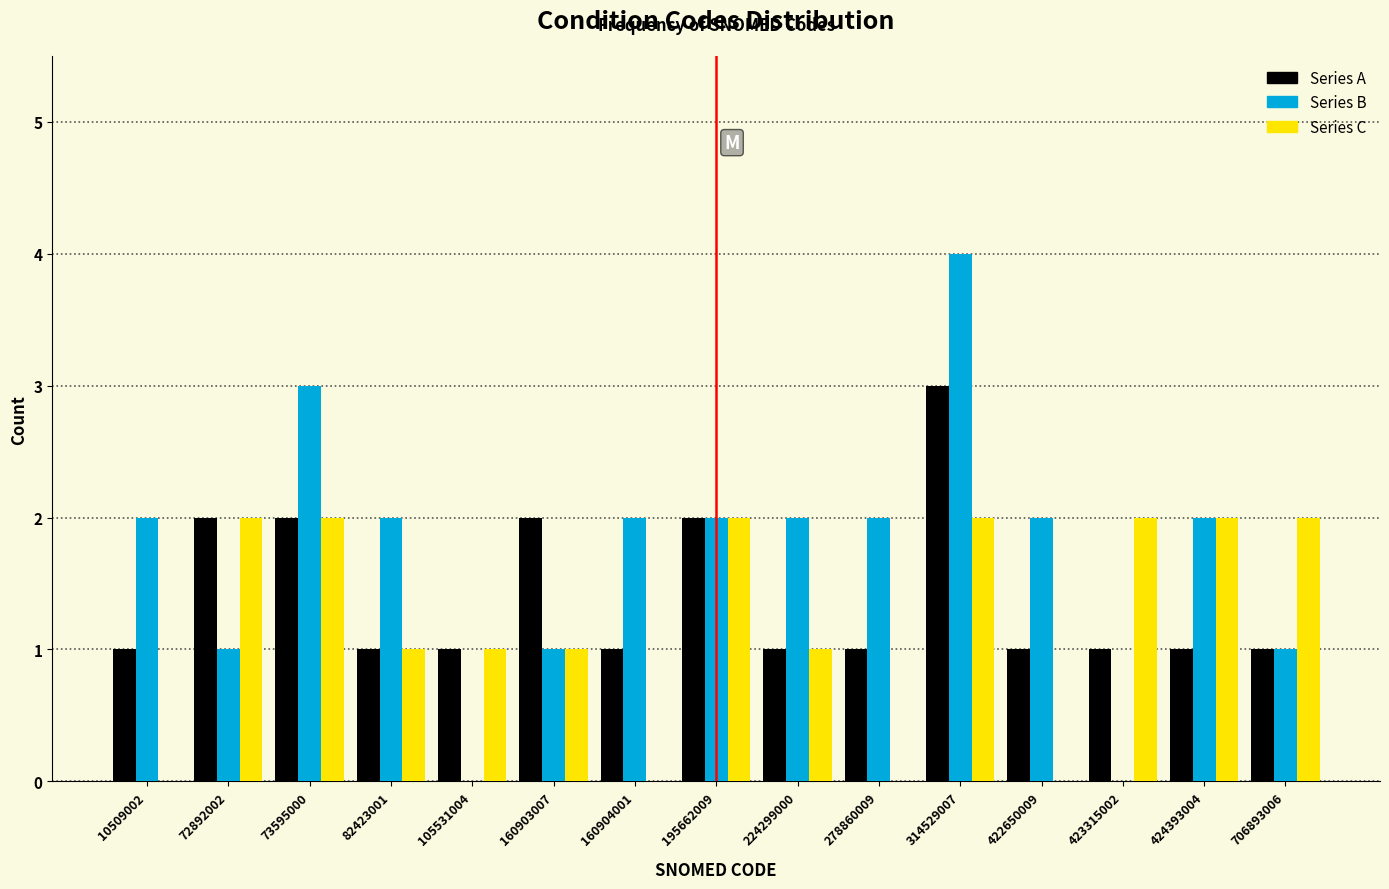

Which category has the highest value across all series?

314529007